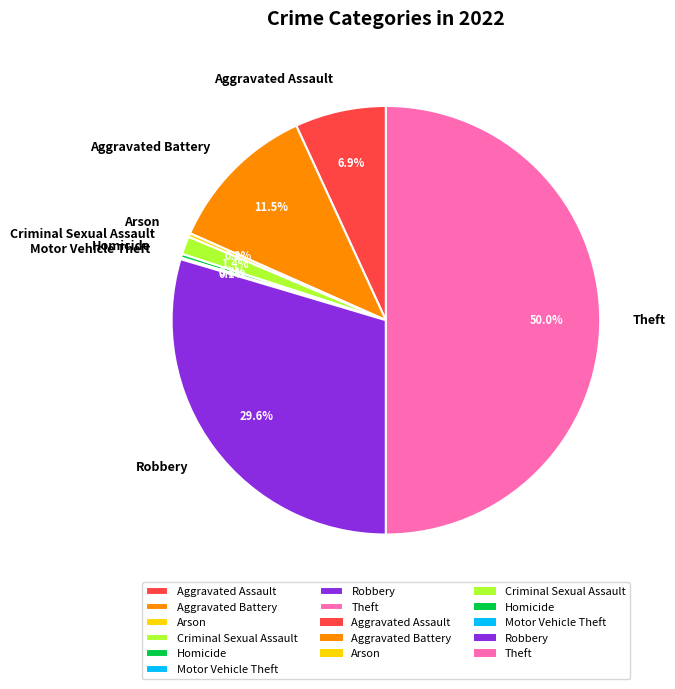

Which slice is the largest?

Theft